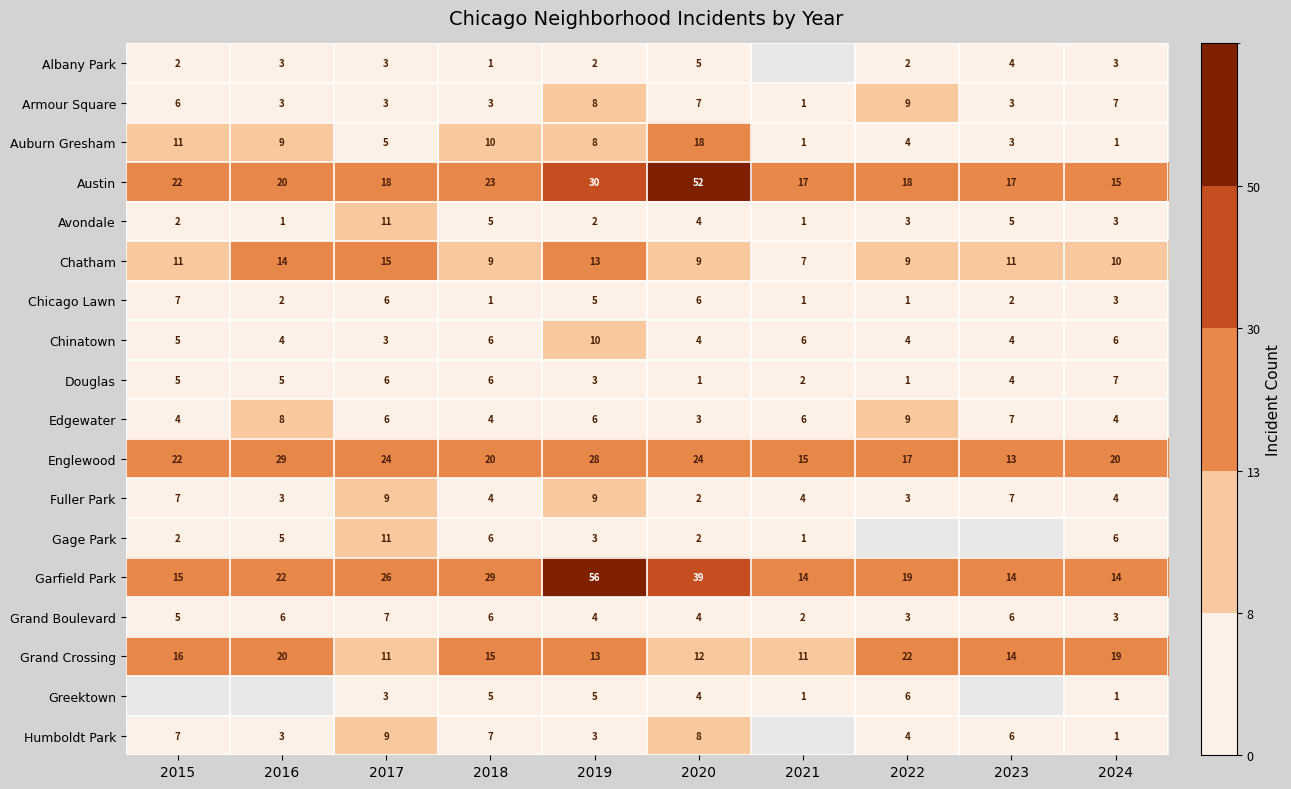

The value of Grand Crossing at 2021 is 11. True or false?

True